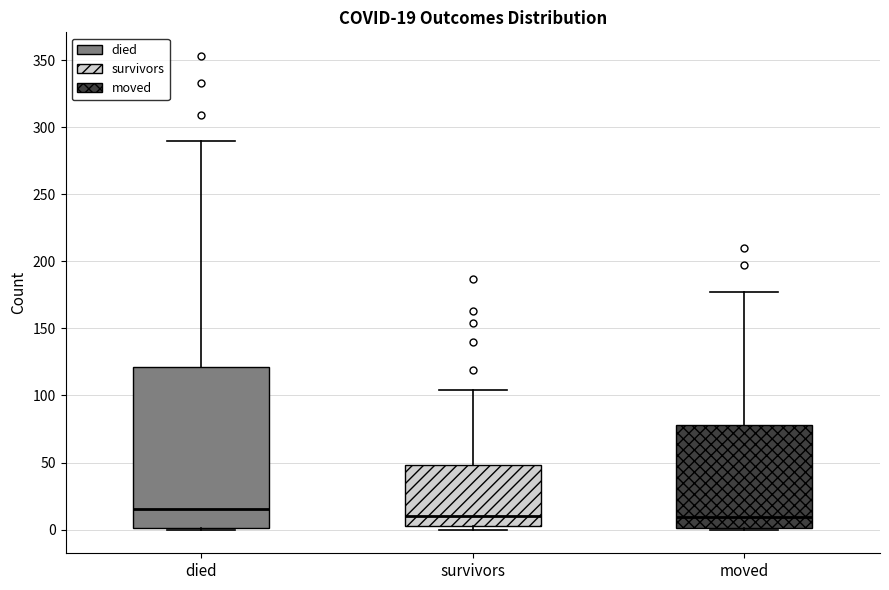

Which box is the tallest, from its lower edge to its upper edge?

died